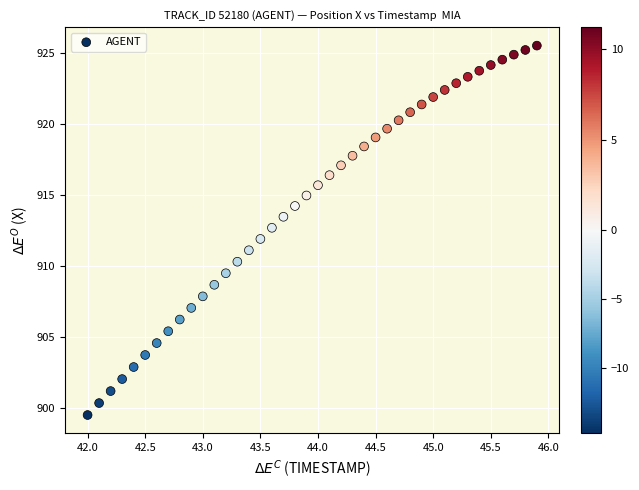

What is the range of X values (max minus min)?

3.9